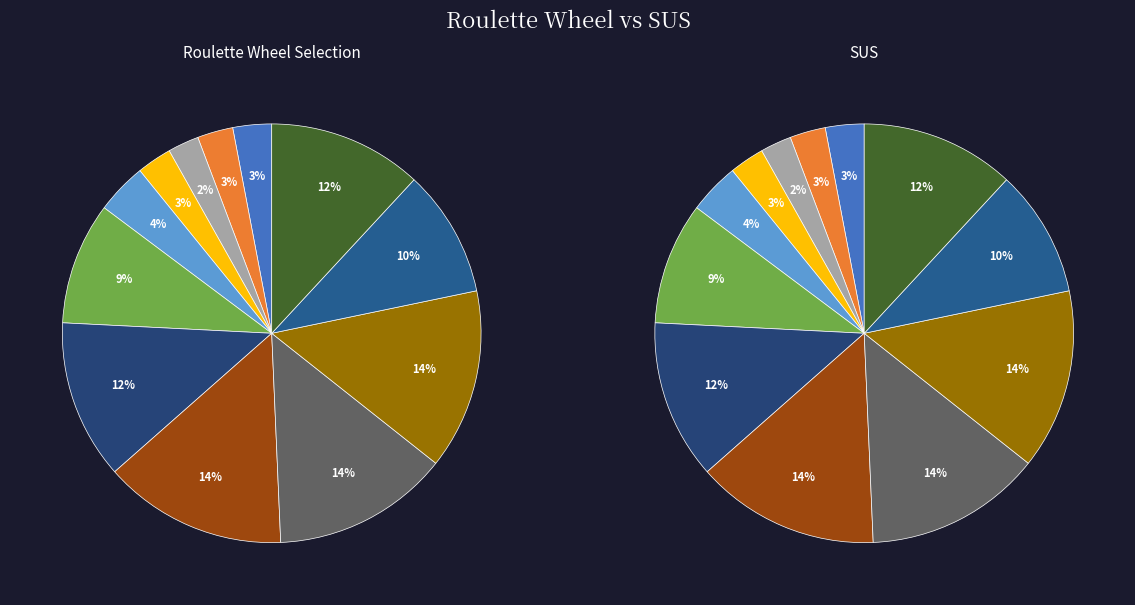

Count the number of slices in the pie.

12